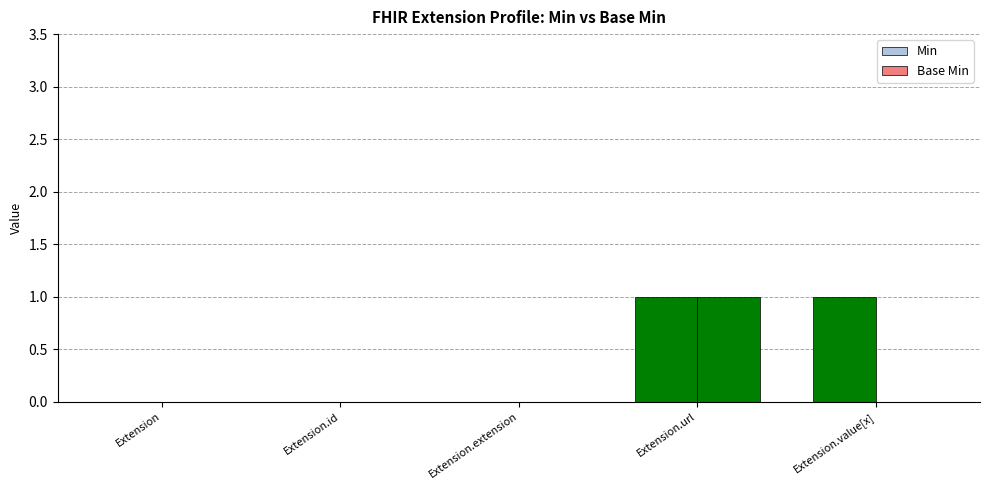

How many groups of bars are there?

5